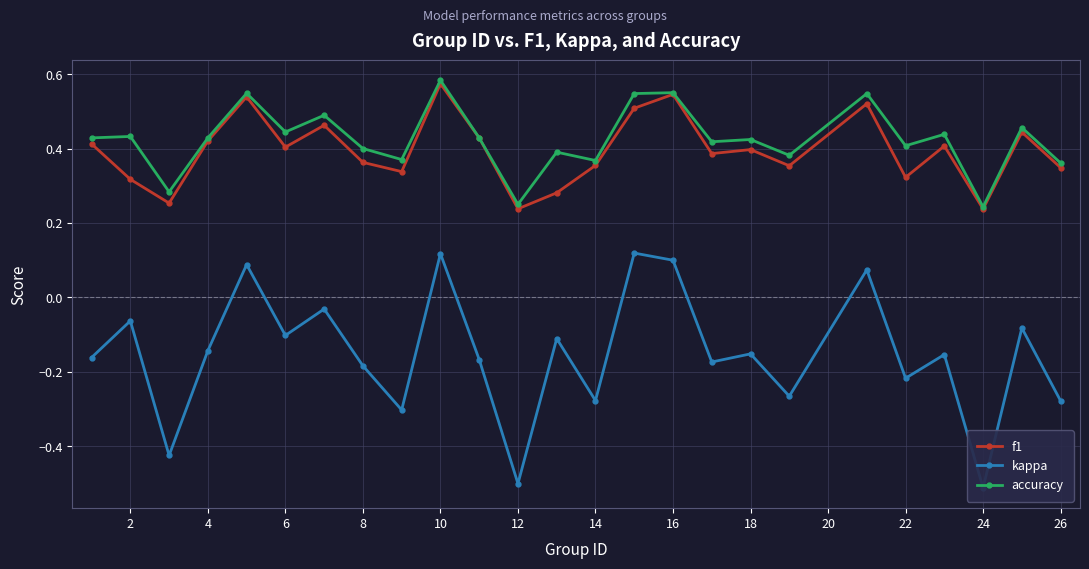

What is the average value of the kappa series?

-0.2